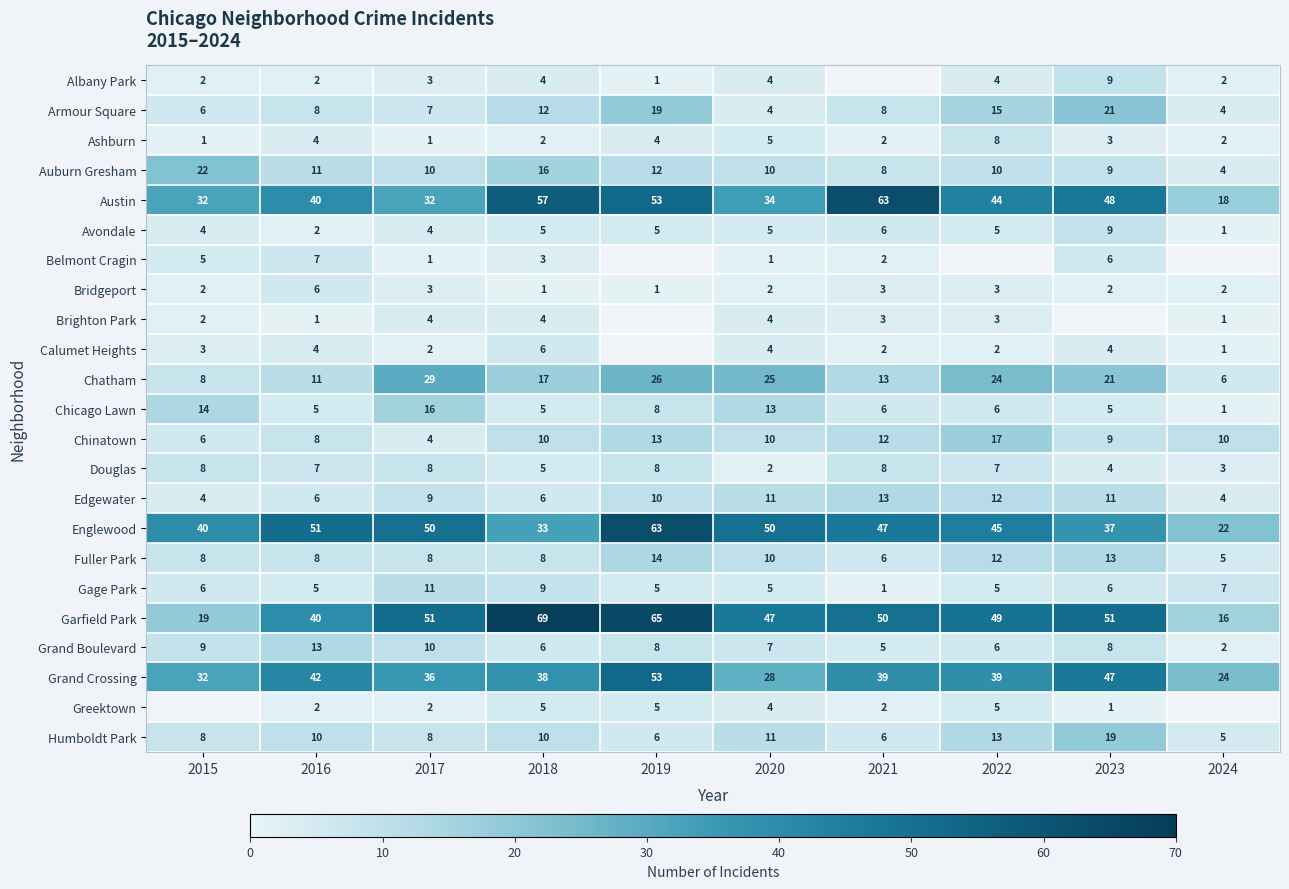

Is the value of Gage Park at 2017 greater than the value of Albany Park at 2015?

Yes